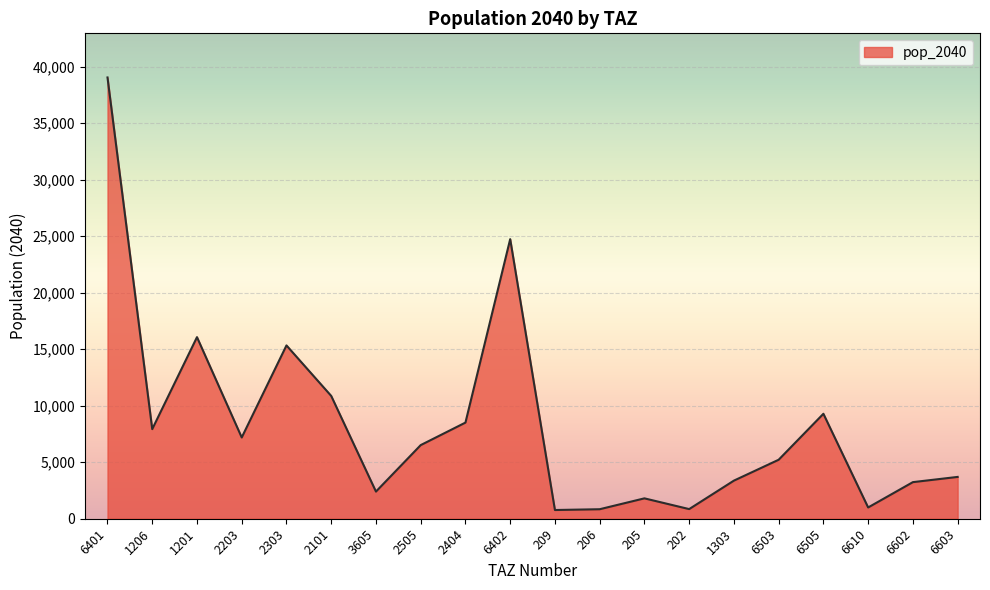

True or false: the data shows 852.9 at 202.

True